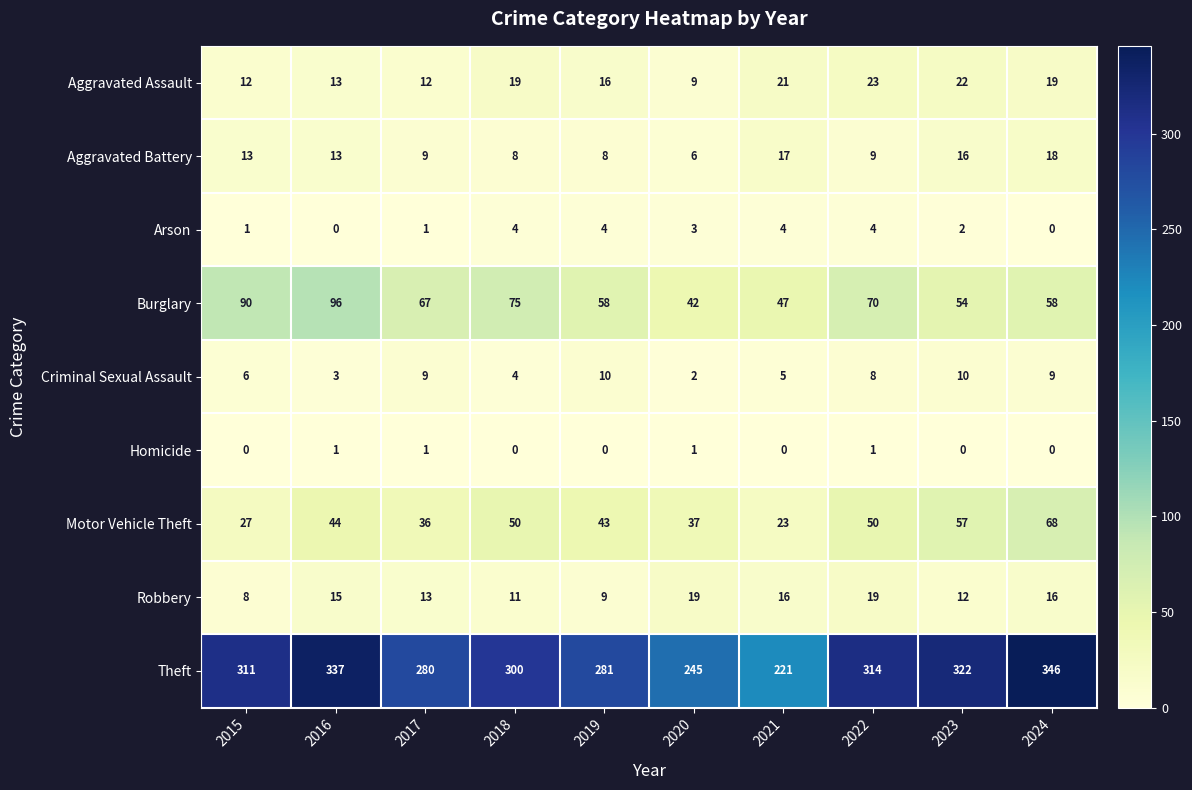

True or false: Theft has a value of 314 at 2022.

True